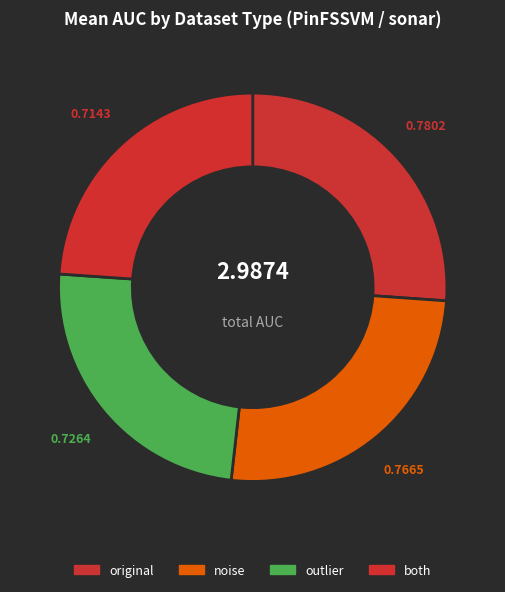

How many slices are in this pie chart?

4